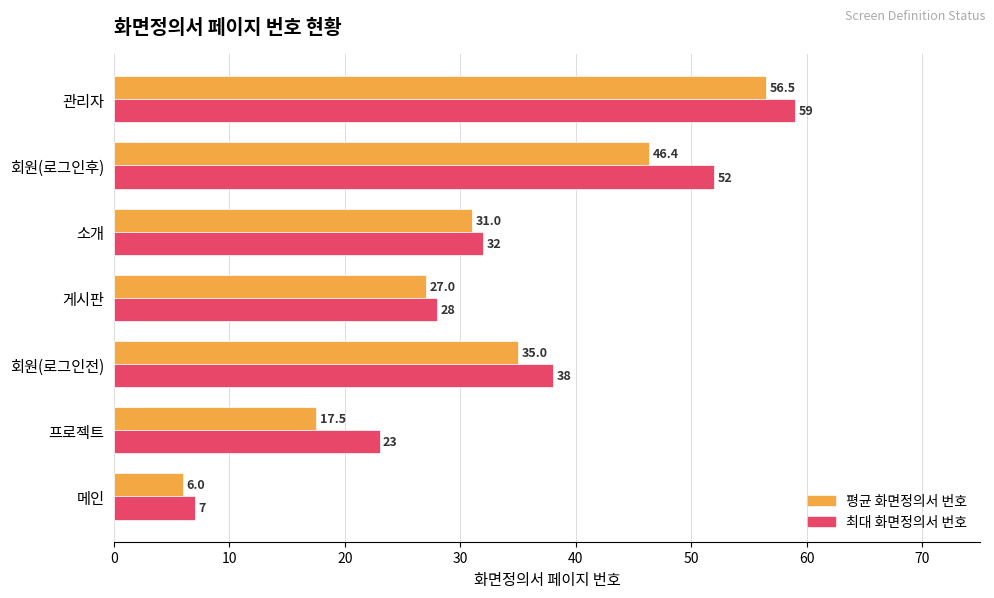

List the series in order of their peak value, highest first.

최대 화면정의서 번호, 평균 화면정의서 번호